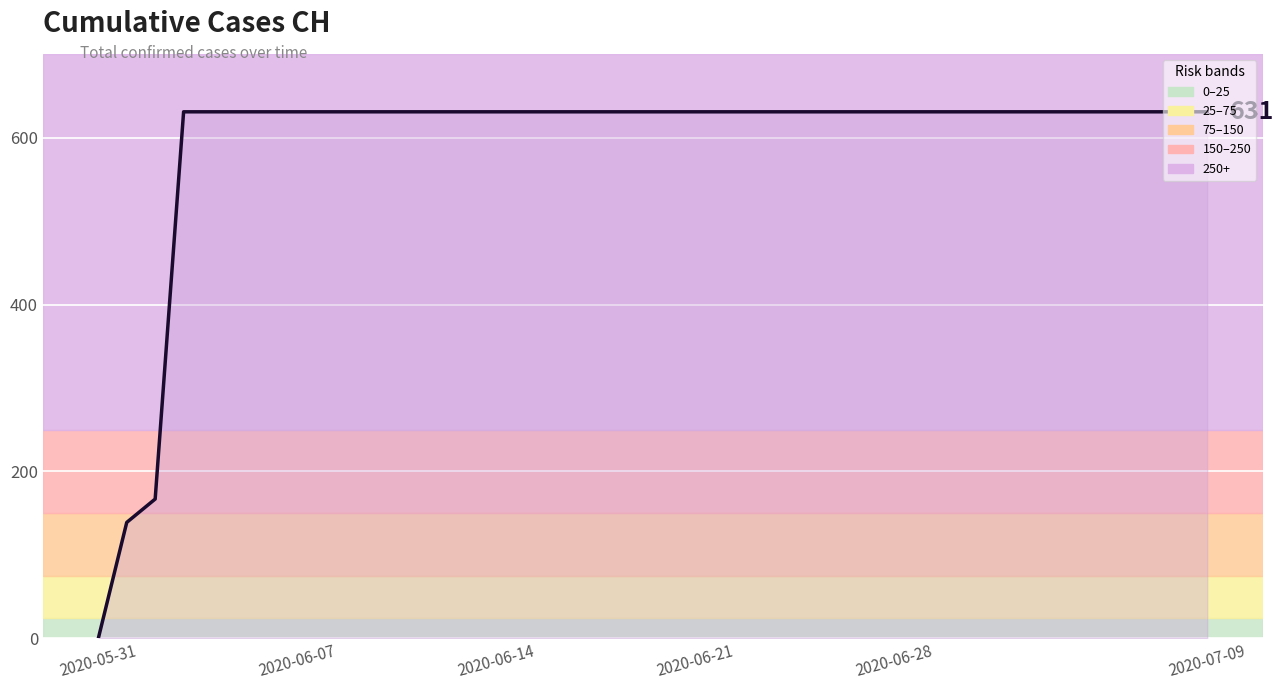

What is the maximum value shown in the chart?

631